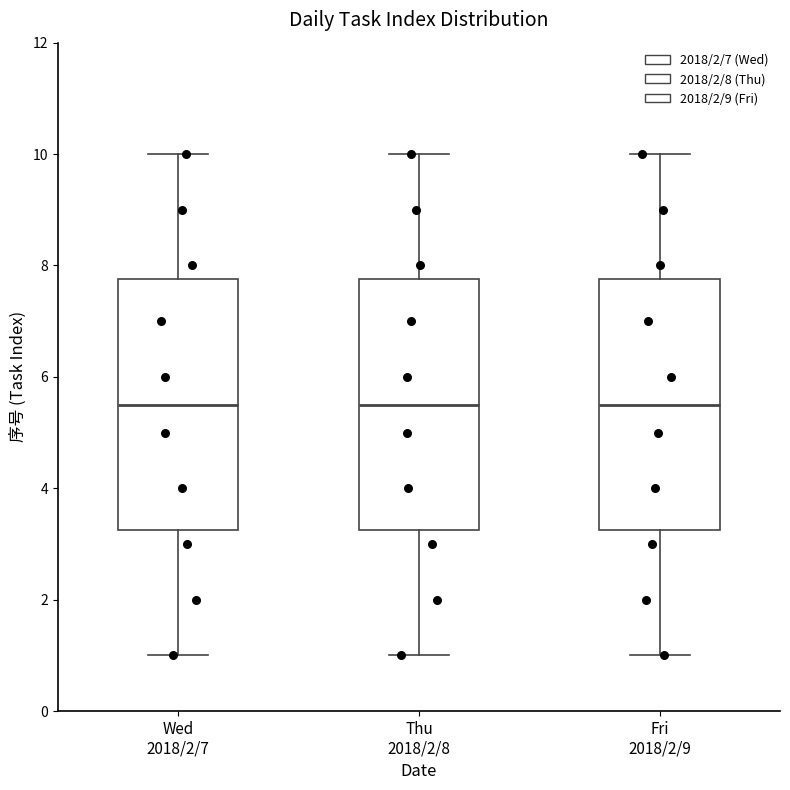

Reading left to right, transcribe this box plot: for each box, give where its median line is, the range the box spans, and where its two whiskers end, as read against the y-axis. The values are not printed on the chart, so give them approximately, as read against the axis.

Wed 2018/2/7: median 5.6, box 3.2 to 7.8, whiskers 1.0 to 10.0
Thu 2018/2/8: median 5.6, box 3.2 to 7.8, whiskers 1.0 to 10.0
Fri 2018/2/9: median 5.6, box 3.2 to 7.8, whiskers 1.0 to 10.0